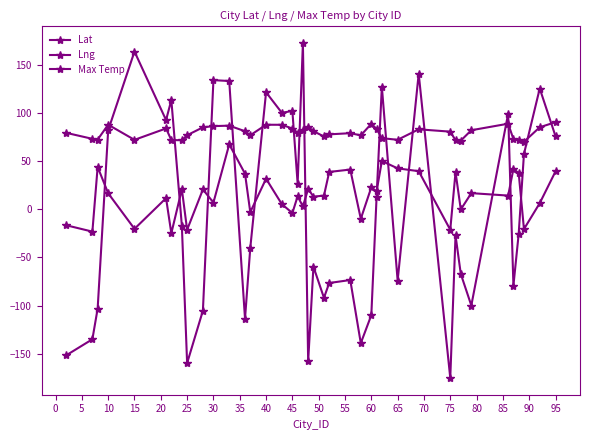

Reading left to right, list all the values displayed in this chart.

Lat: -16.5	-23.1	44.1	16.7	-20.2	11.7	-24.9	20.9	-21.2	20.7	7.0	67.5	37.1	-2.9	31.8	5.4	-3.8	13.6	3.1	21.3	13.2	14.3	38.9	41.4	-9.8	22.9	18.7	50.2	42.6	39.7	-21.2	38.7	-0.1	16.9	14.3	42.1	37.7	-20.5	6.4	39.5
Lng: -151.8	-135.0	-103.1	82.2	164.0	92.8	113.6	-17.0	-159.8	-105.2	134.3	133.4	-113.6	-40.1	121.7	100.3	102.3	26.7	172.8	-158.0	-59.5	-91.9	-76.5	-73.4	-139.0	-109.9	12.9	127.5	-74.0	141.0	-175.2	-27.1	-67.1	-99.9	99.5	-79.2	-25.4	57.5	125.6	76.0
Max Temp: 79.5	73.3	72.5	88.0	72.2	84.1	72.0	71.8	77.0	85.2	86.5	87.0	81.2	77.0	87.9	87.9	84.0	79.7	82.1	86.0	81.2	75.8	78.0	79.2	76.9	88.9	83.6	74.0	72.3	83.2	80.8	71.8	71.4	82.2	89.0	73.0	72.0	70.2	85.3	90.6